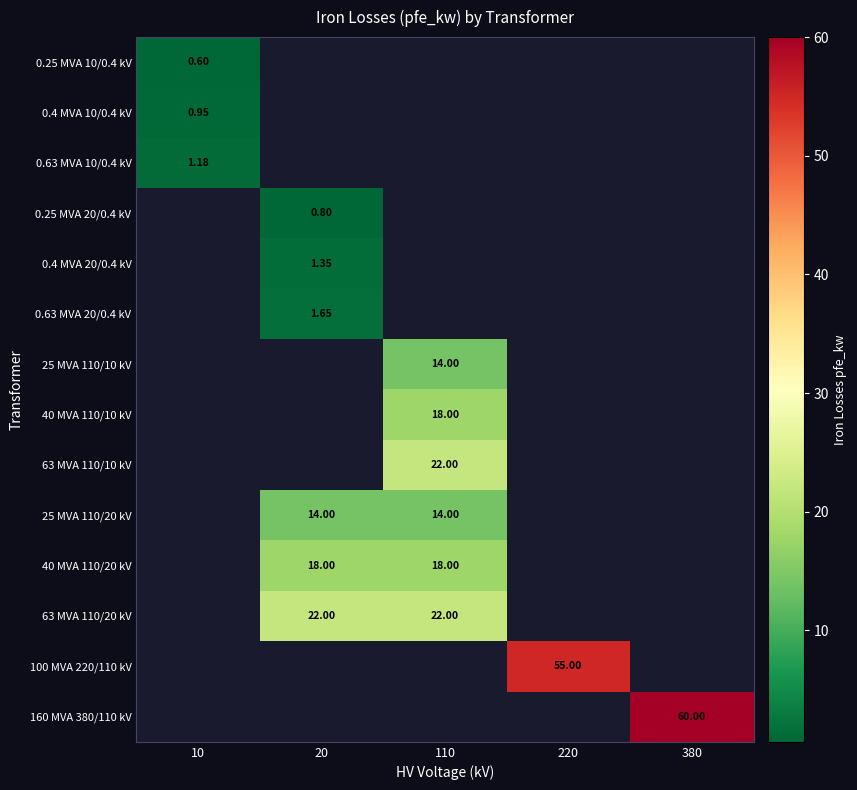

Is the value of 100 MVA 220/110 kV at 110 greater than the value of 63 MVA 110/20 kV at 110?

No